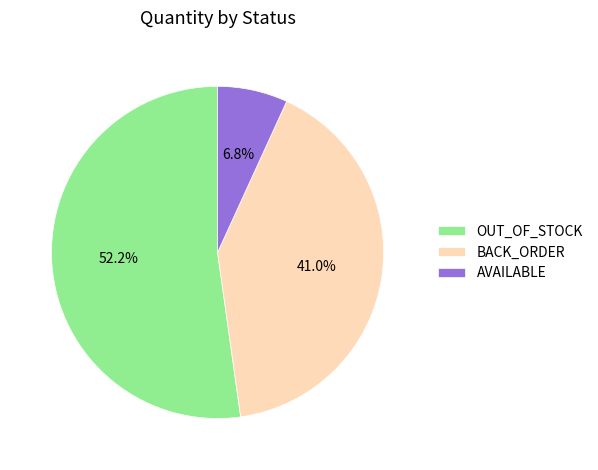

How much of the chart is everything except OUT_OF_STOCK?

47.8%